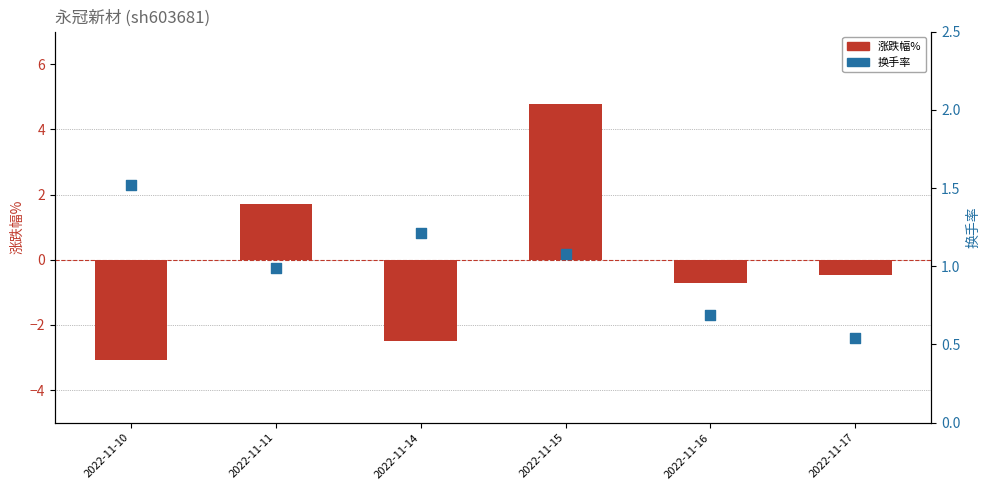

What is the total value across all series at 2022-11-10?

-1.6